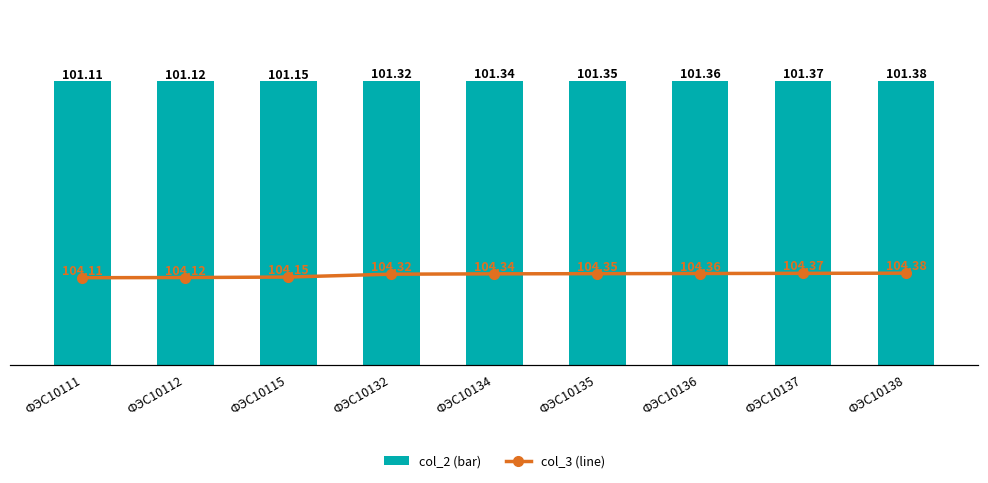

Which has a higher value, ФЭС10135 or ФЭС10134?

ФЭС10135